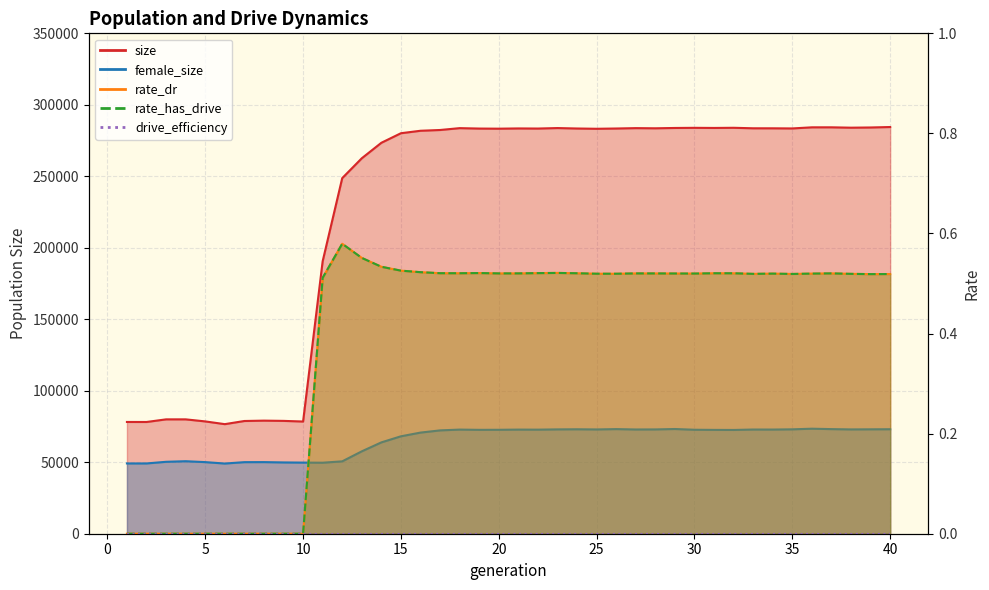

What is the value of the size point at the 11th from the left?

190563.0